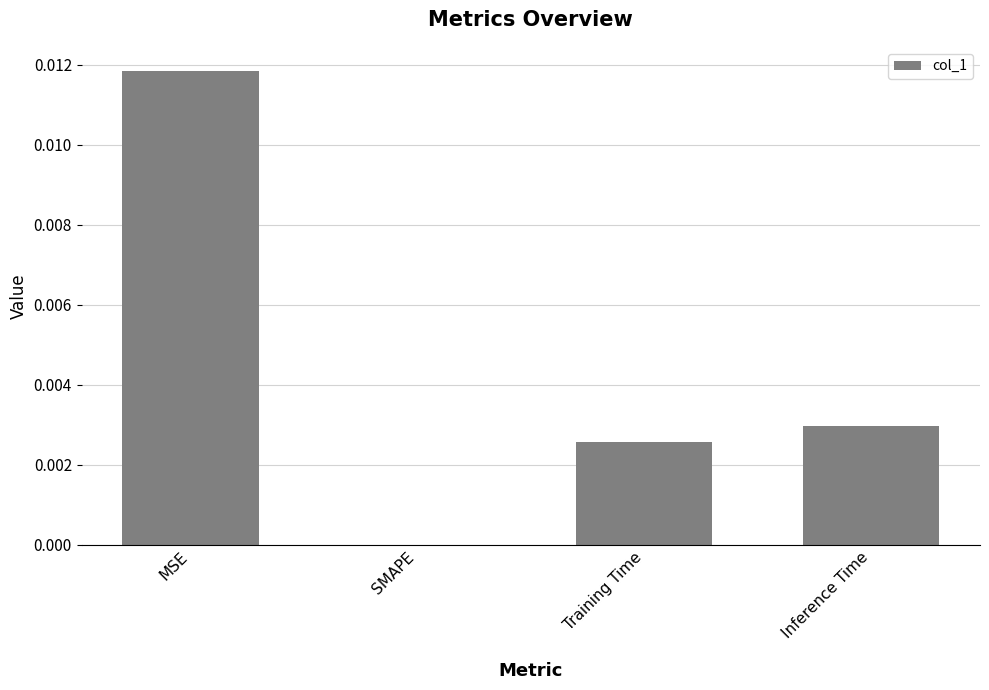

Which has a higher value, SMAPE or Training Time?

Training Time